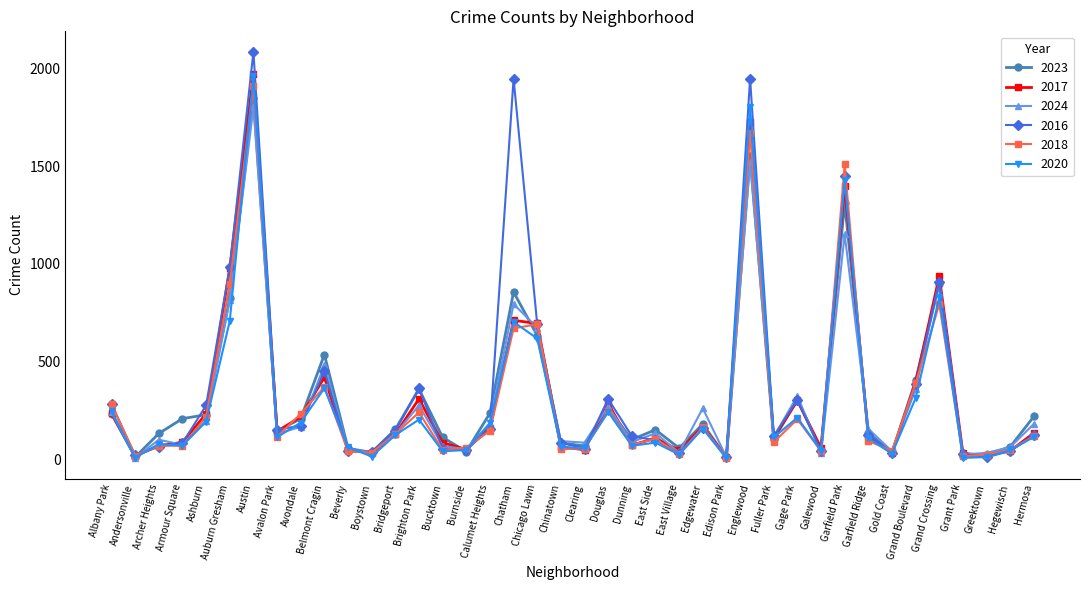

Which label corresponds to the largest value in the chart?

Austin